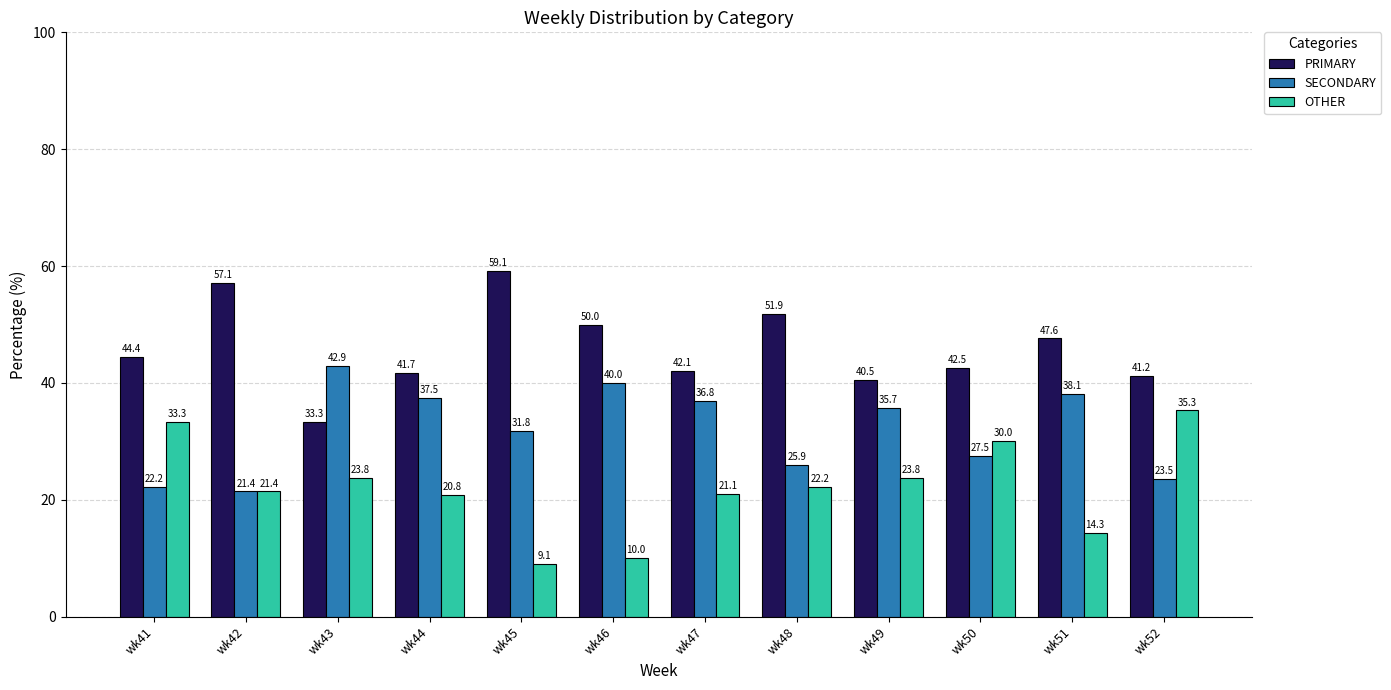

Is it true that OTHER equals 23.8 at wk49?

True